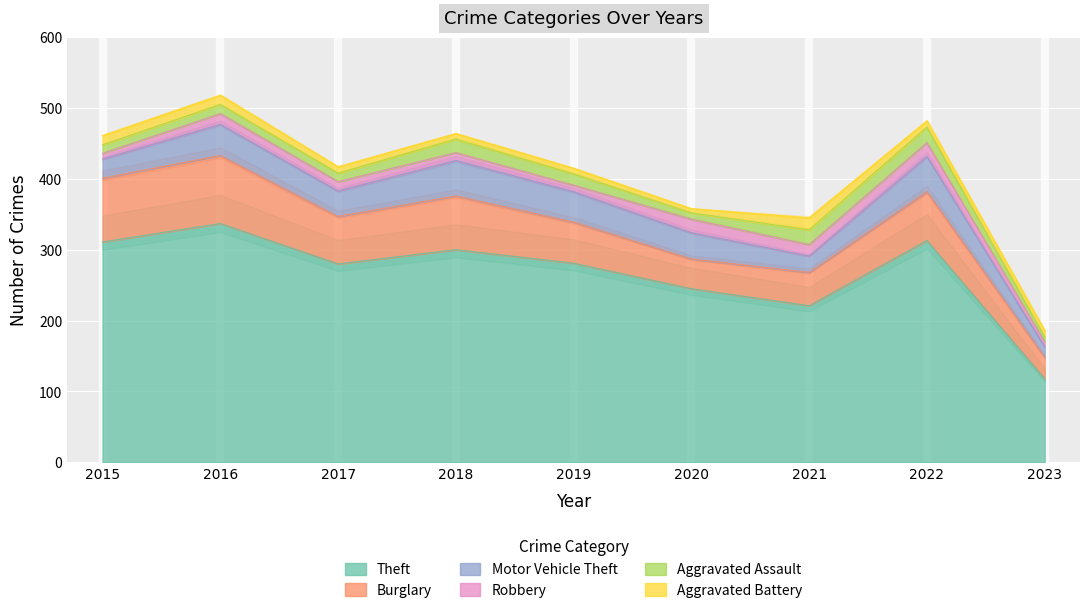

Reading left to right, what are all the values shown in this chart?

Theft: 2015=311	2016=337	2017=280	2018=300	2019=281	2020=245	2021=221	2022=313	2023=118
Burglary: 2015=90	2016=96	2017=67	2018=76	2019=58	2020=42	2021=47	2022=69	2023=30
Motor Vehicle Theft: 2015=27	2016=44	2017=36	2018=50	2019=43	2020=37	2021=23	2022=50	2023=15
Robbery: 2015=8	2016=15	2017=13	2018=11	2019=9	2020=19	2021=16	2022=19	2023=7
Aggravated Assault: 2015=12	2016=13	2017=12	2018=19	2019=16	2020=9	2021=21	2022=22	2023=7
Aggravated Battery: 2015=13	2016=13	2017=9	2018=8	2019=8	2020=6	2021=17	2022=9	2023=9